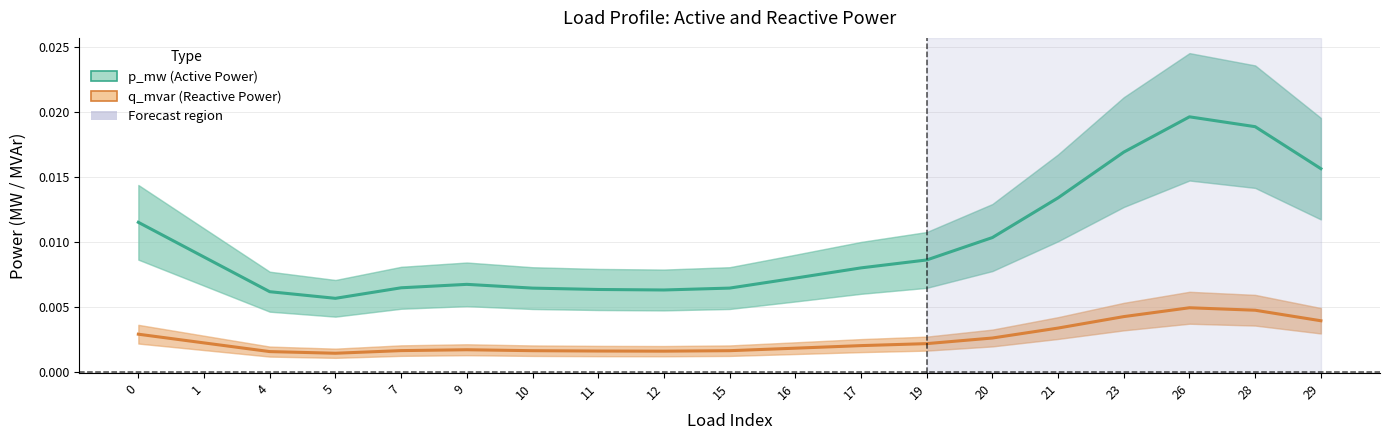

True or false: p_mw and q_mvar intersect in this chart.

False